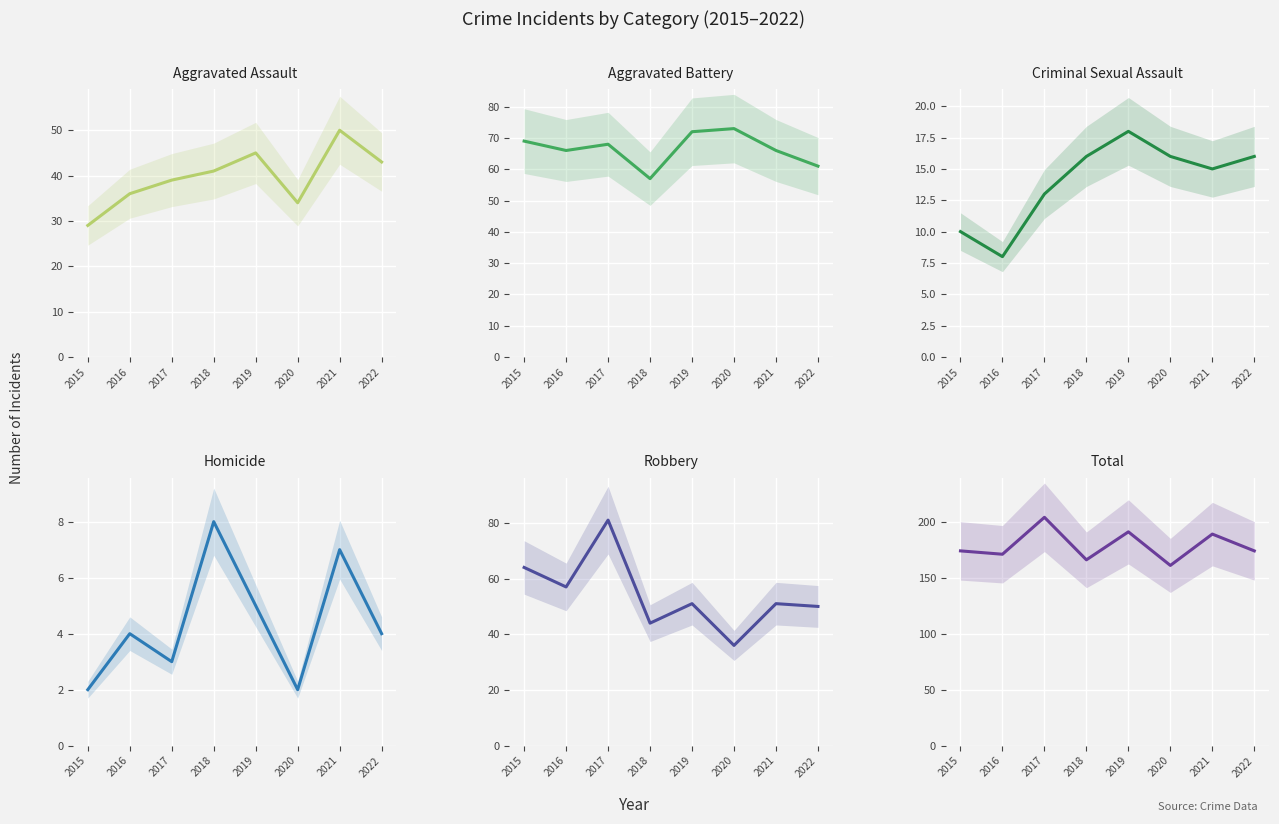

How many distinct data groups are displayed?

6